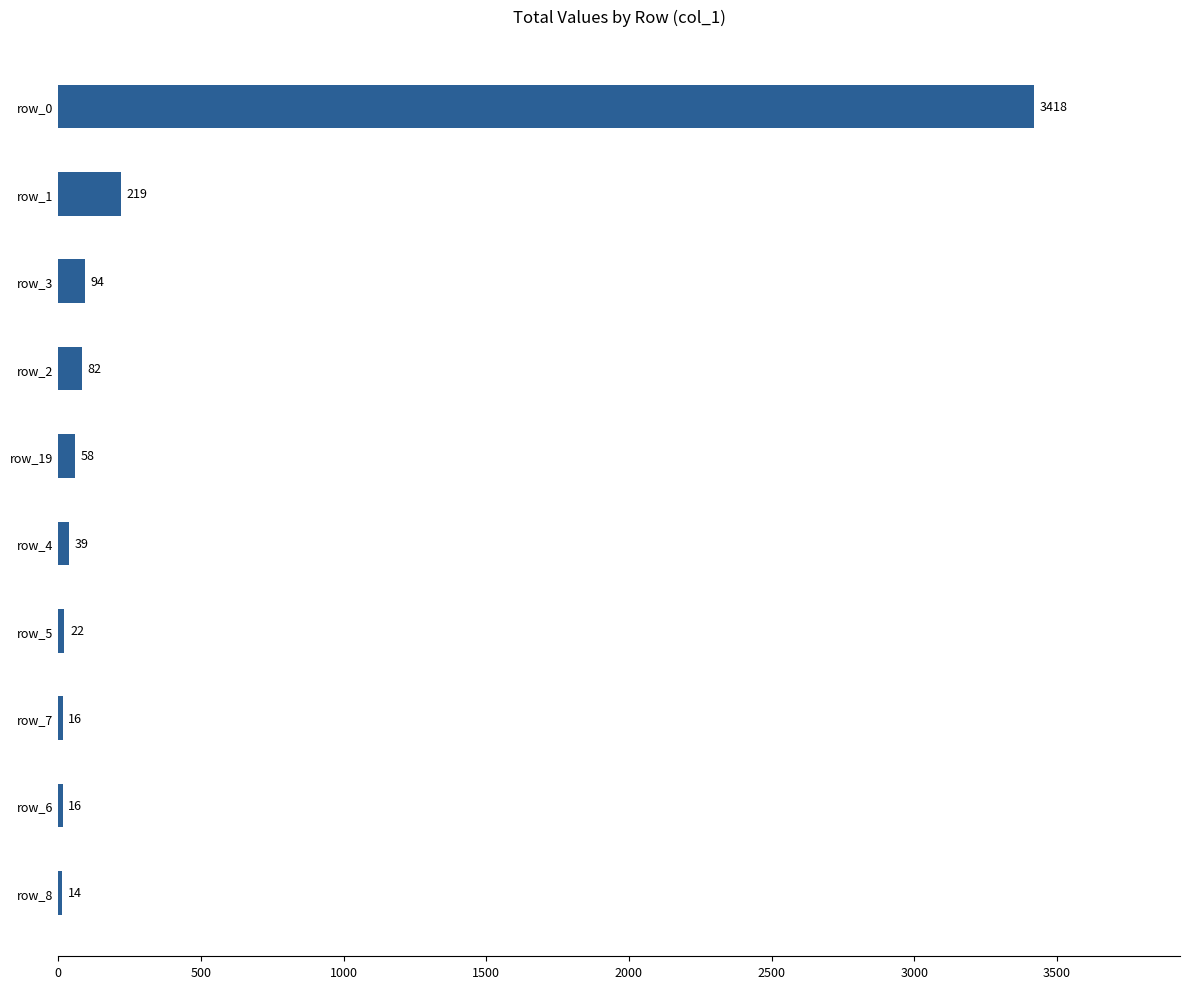

Is it true that the value at row_0 is 3418?

True